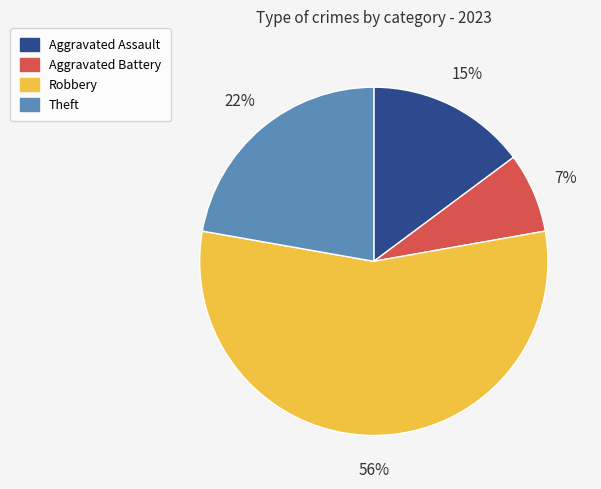

How many slices are in this pie chart?

4